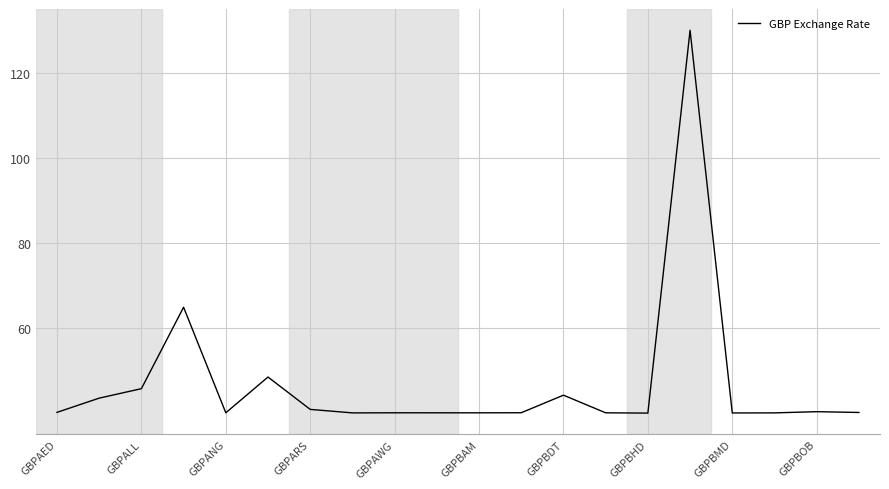

What is the greatest value displayed?

130.0